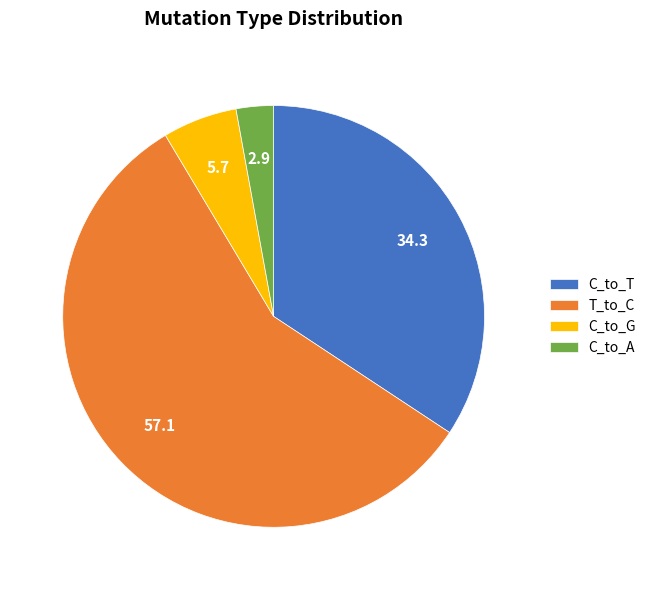

Is C_to_G the majority of the pie?

No